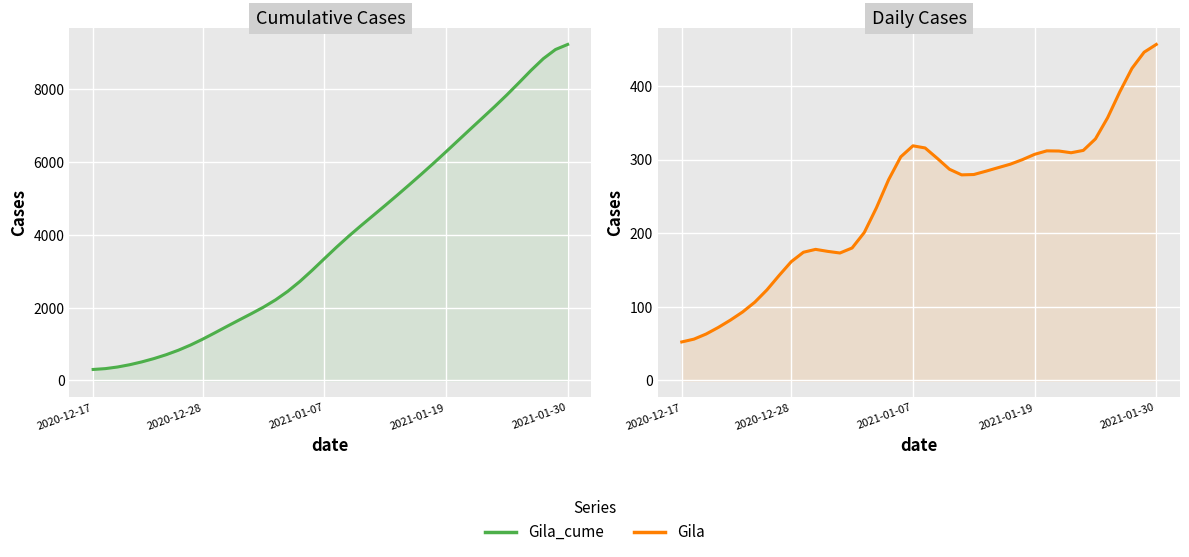

How many lines are shown in the chart?

2